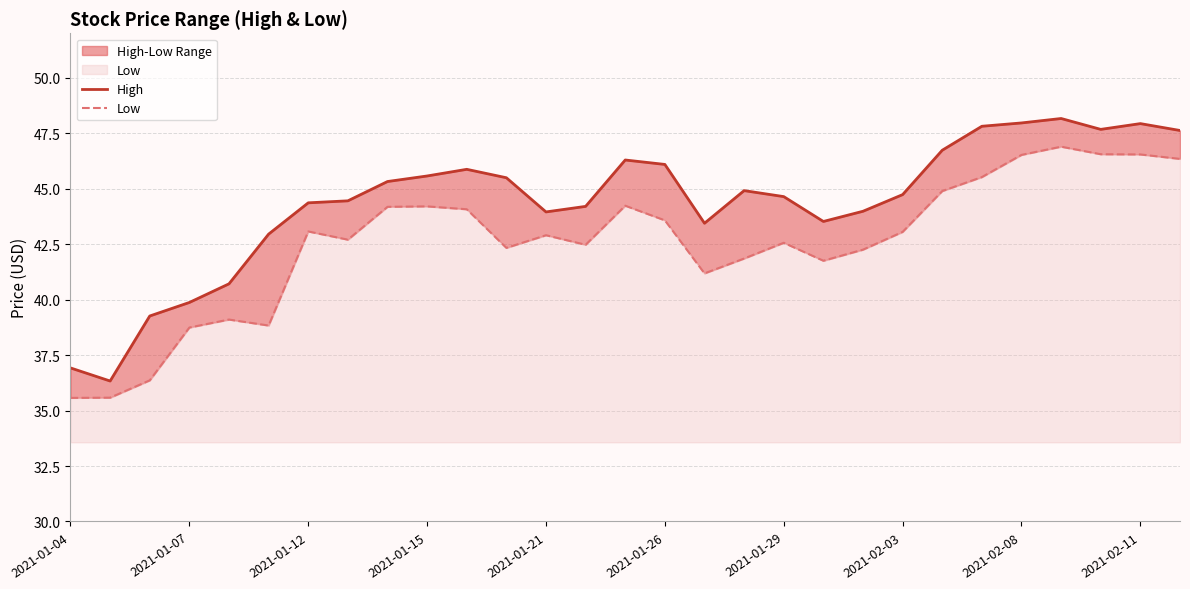

What position from the left is 2021-01-07?

2